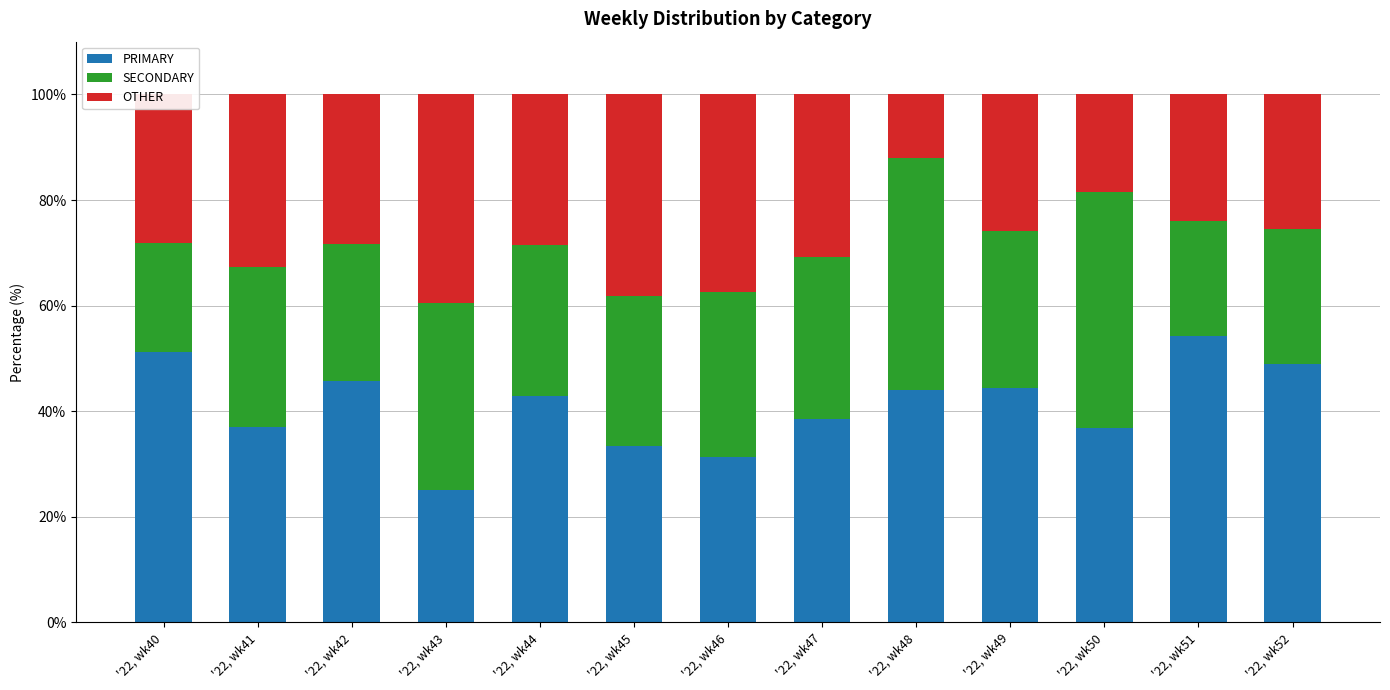

How many data points does each series have?

13